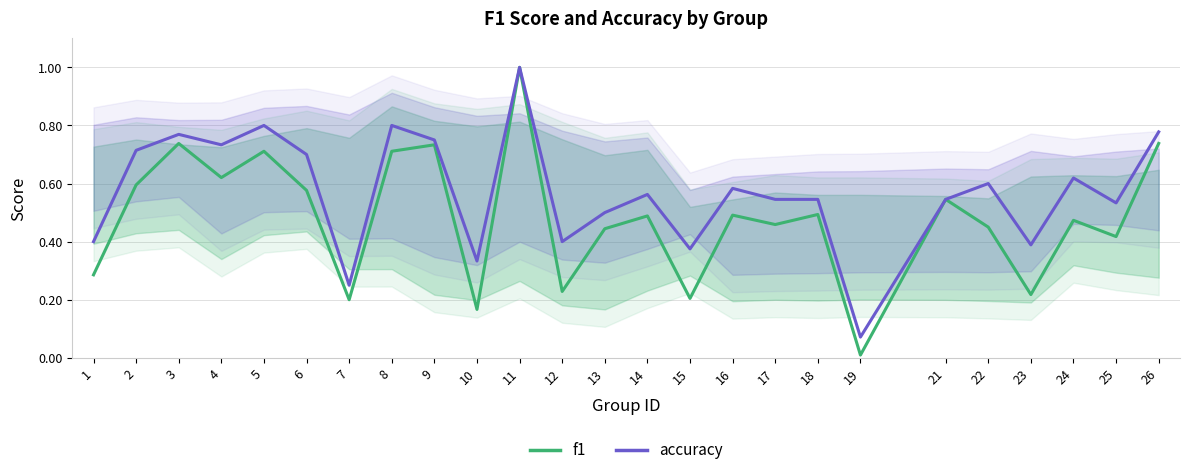

What is the value of the f1 point at the 16th from the left?

0.5